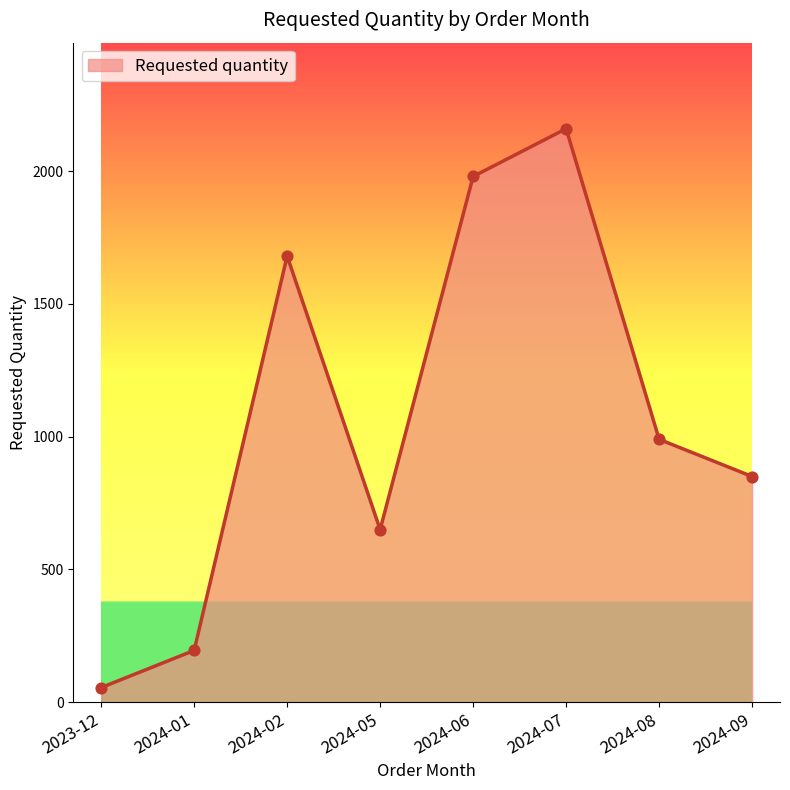

Between 2024-05 and 2024-09, which is larger?

2024-09